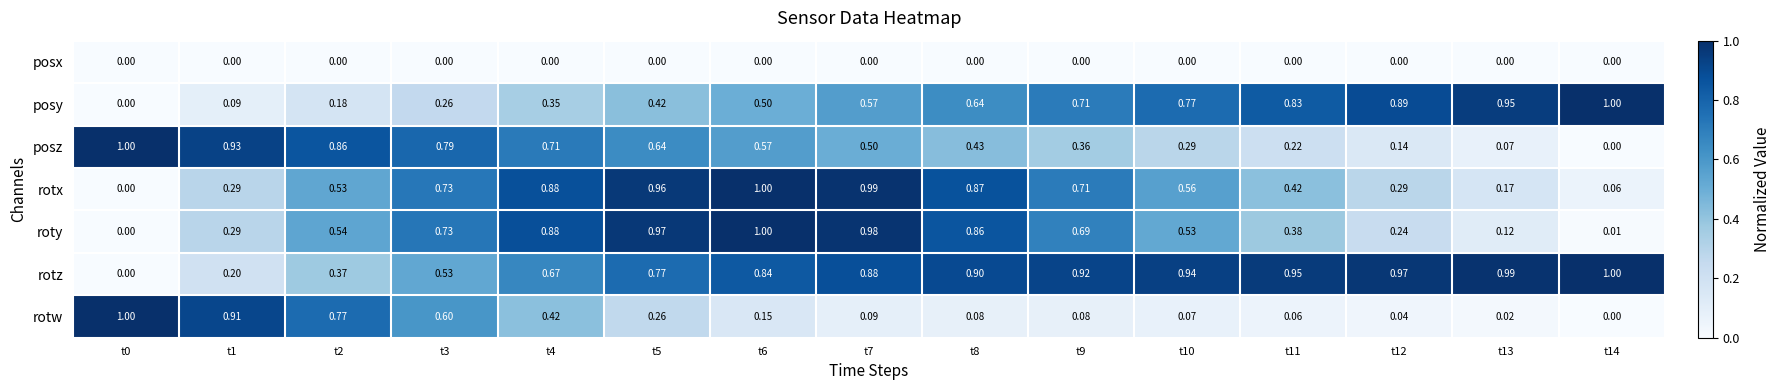

What is the spread (max minus min) of values at t6?

1.0